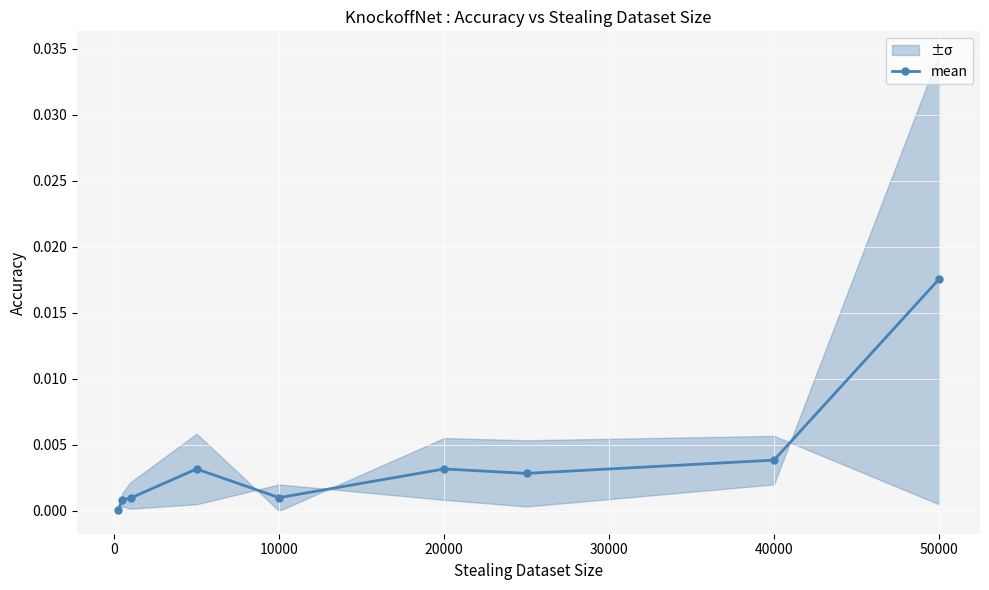

Which category has the highest value in the mean series?

50000